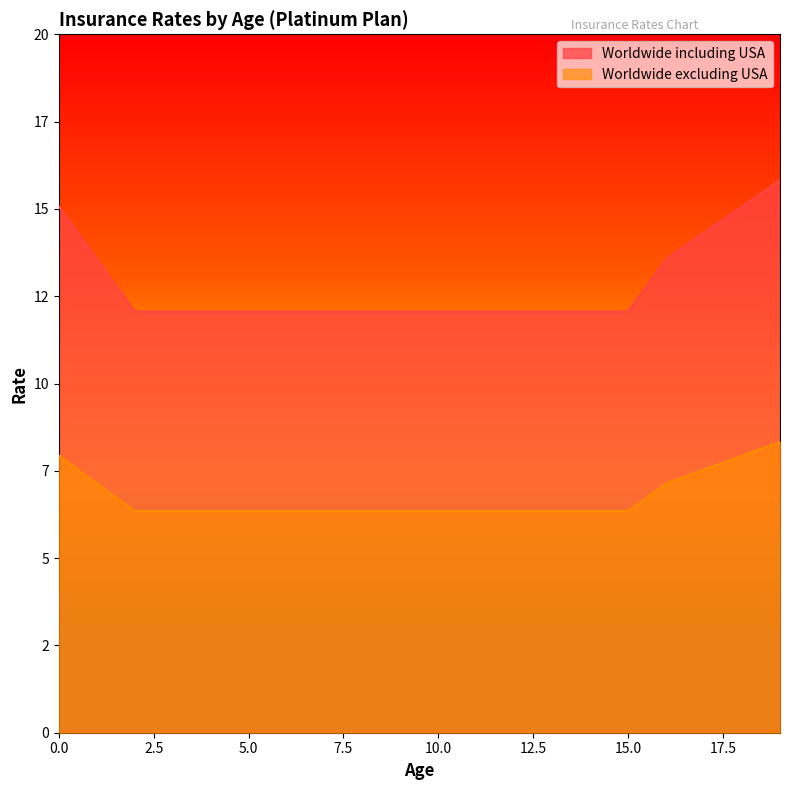

True or false: Worldwide excluding USA has a value of 7.5 at 17.

True